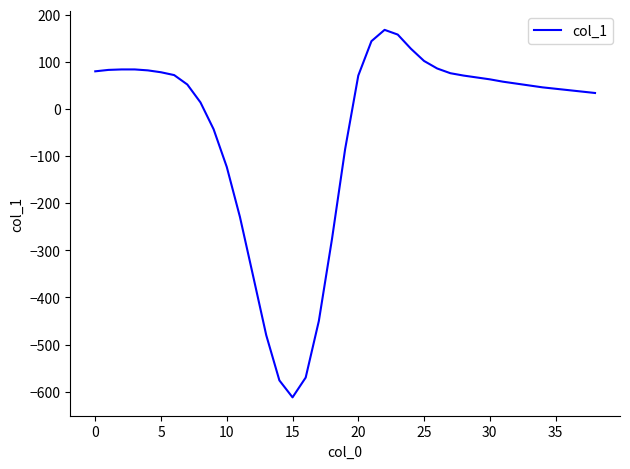

Does the chart display data point markers on the line(s)?

No